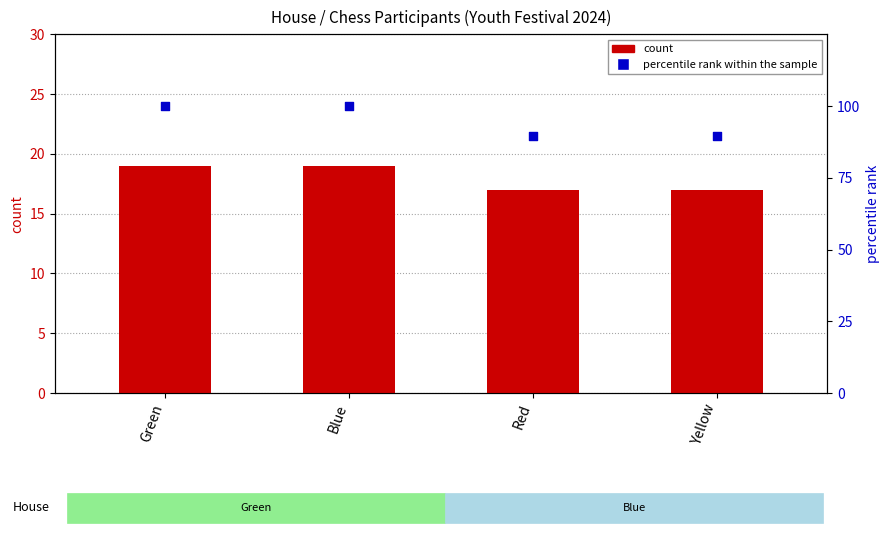

At how many categories does at least one series exceed 18?

4